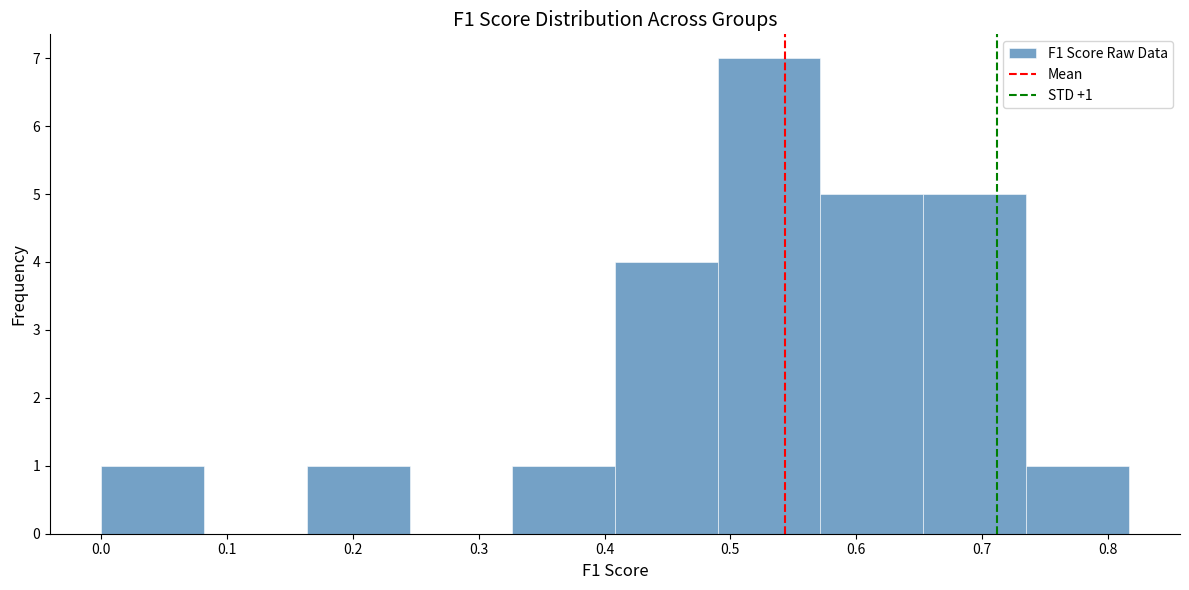

Over which range of the x-axis is the bar tallest?

0.49 to 0.57